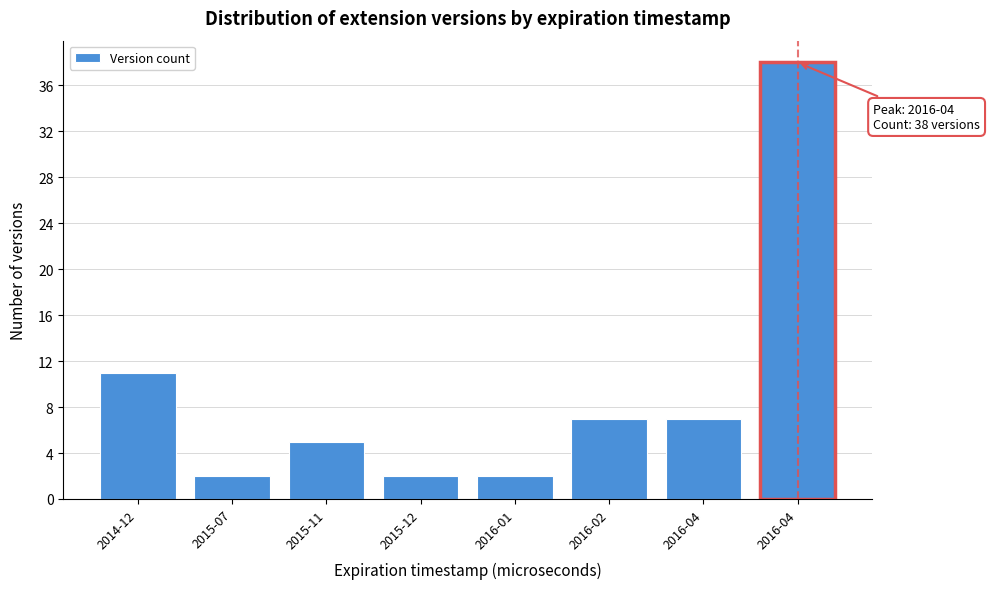

Are the bars horizontal?

No